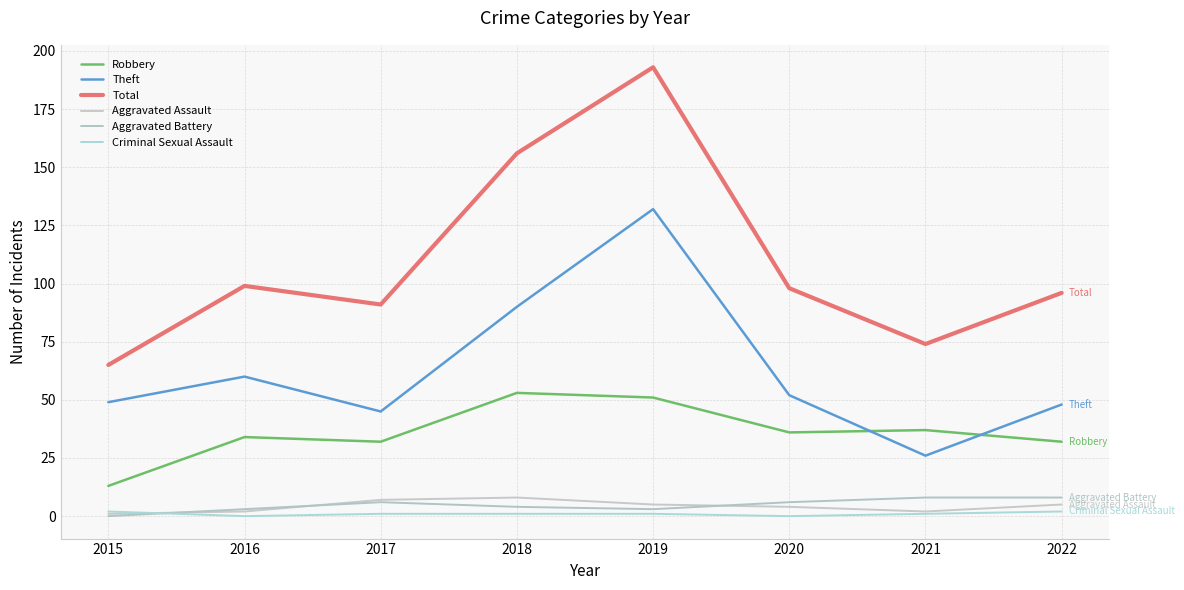

How many lines are shown in the chart?

6